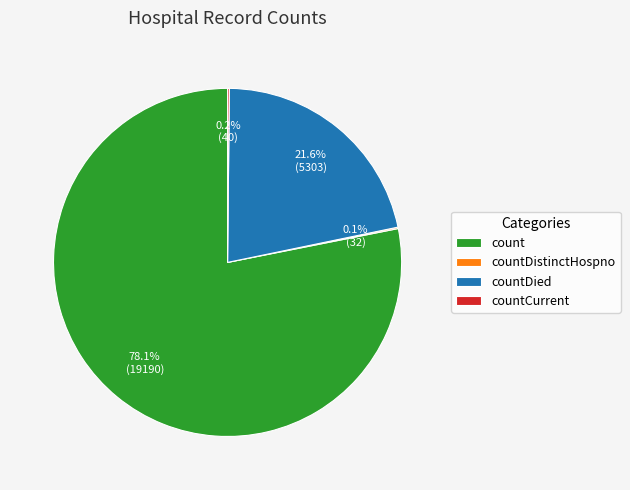

Which slice represents more than half of the pie?

count